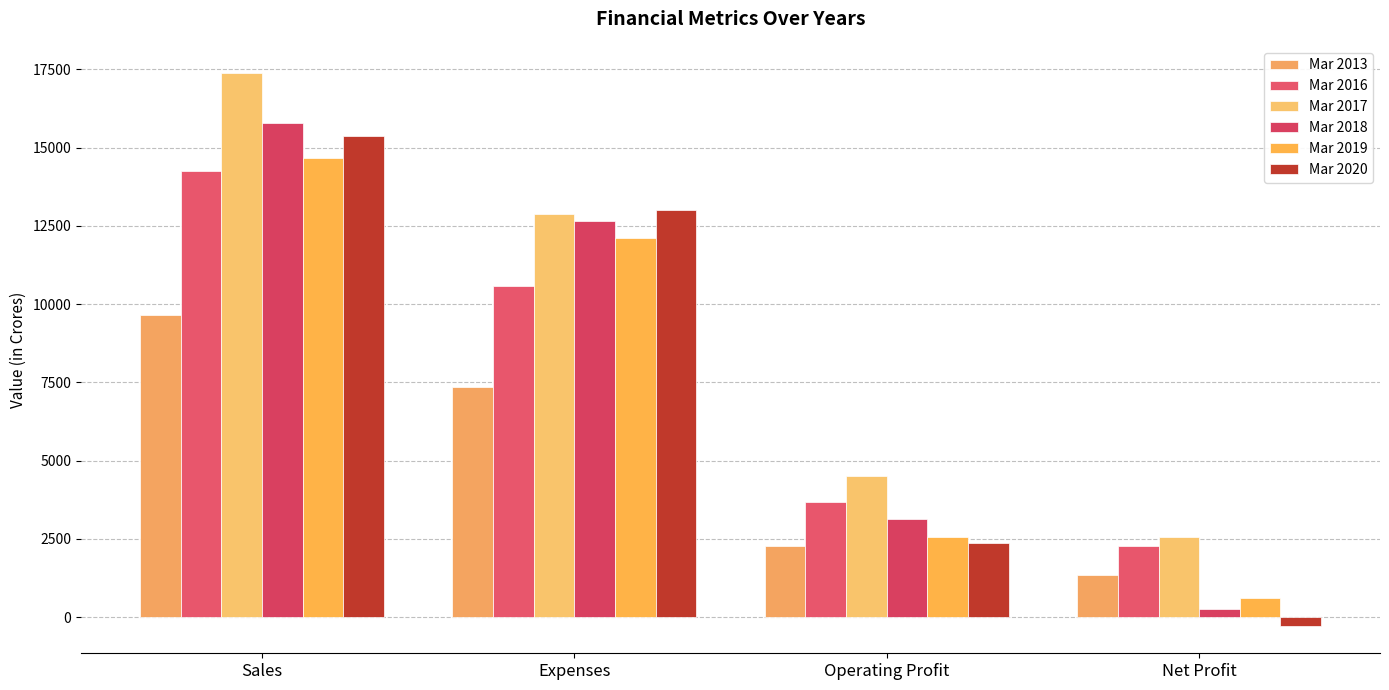

What position from the right is Sales?

4